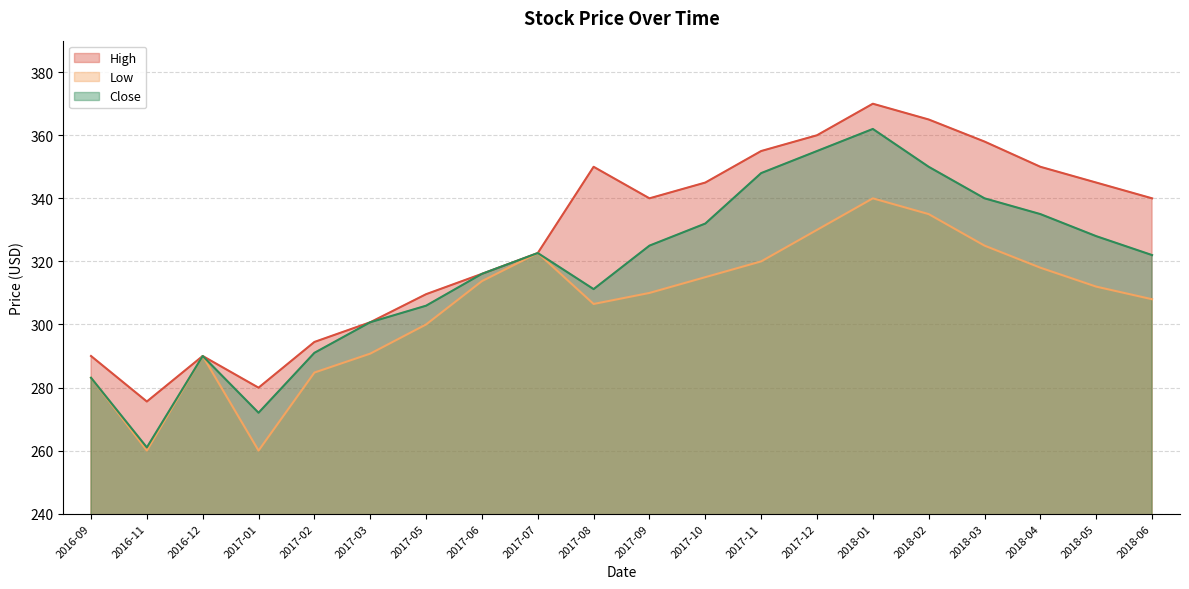

True or false: High and Close cross at least once.

False